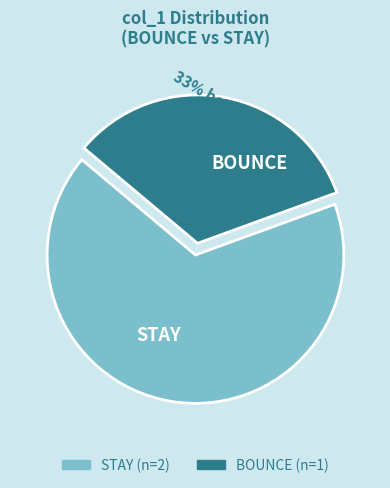

Does any single category account for the majority?

Yes